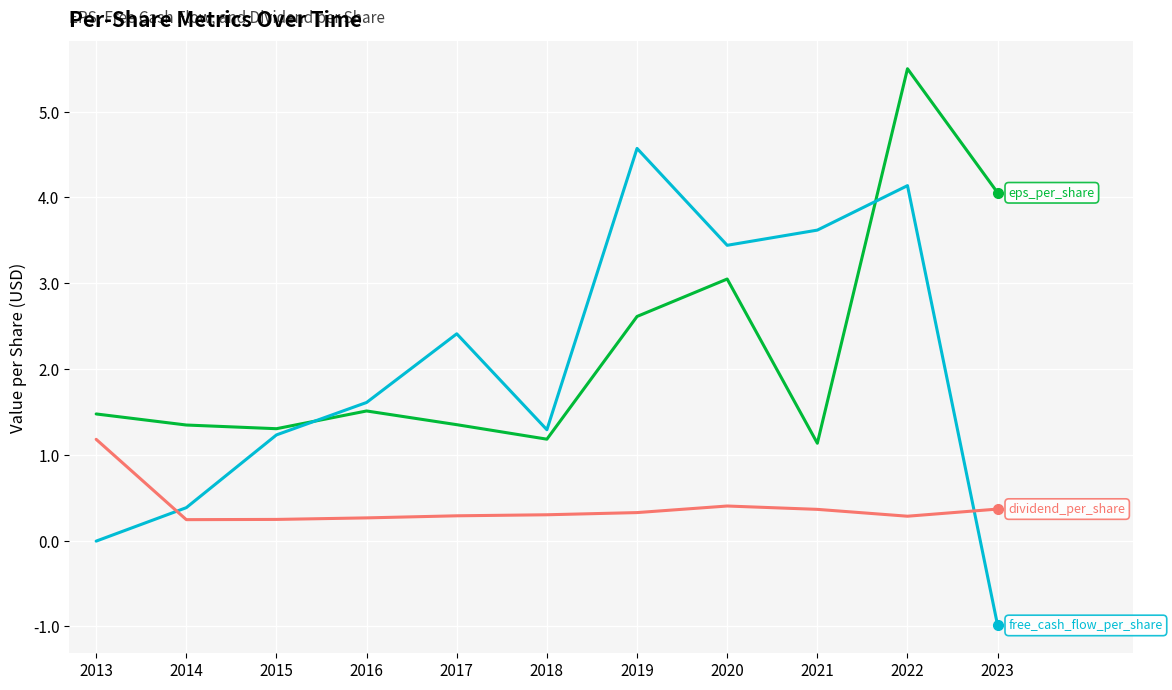

What is the spread (max minus min) of values at 2015?

1.1